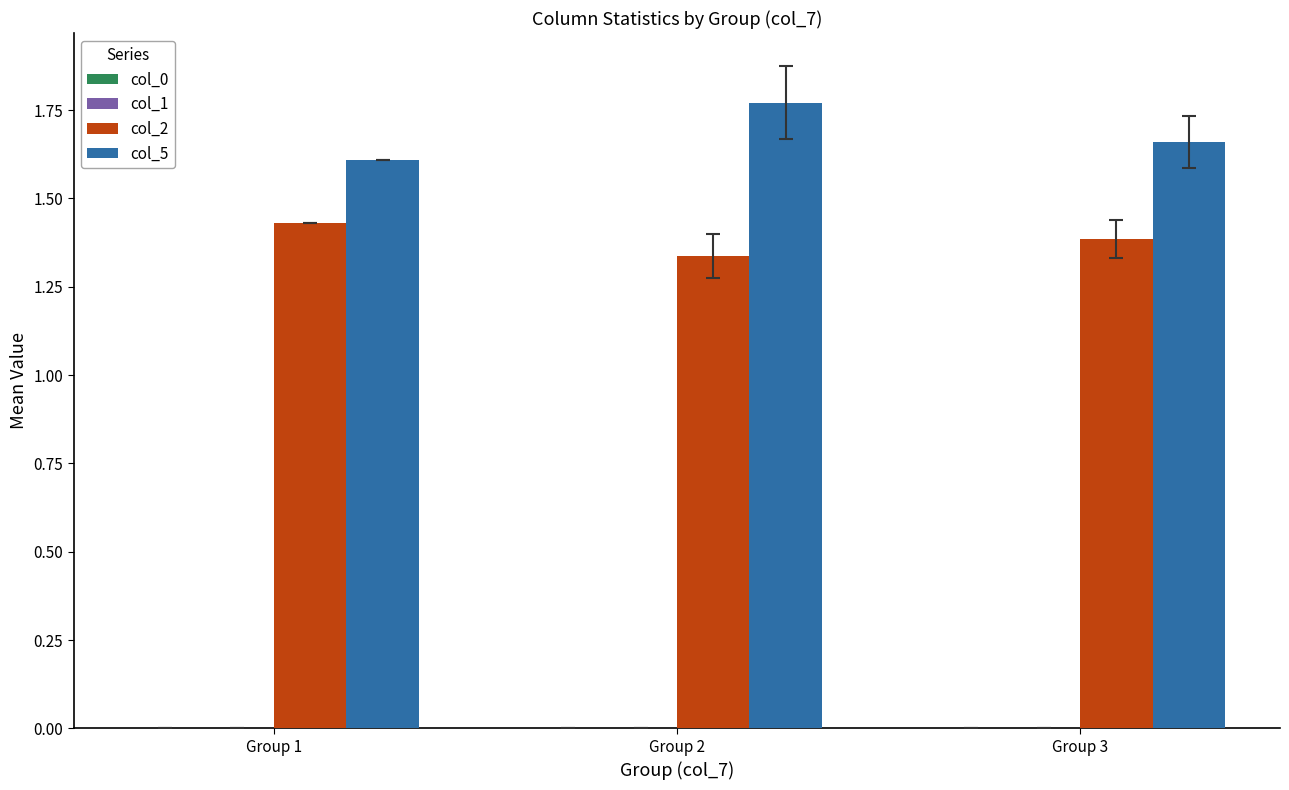

At which label is col_2 closest to 1?

Group 2